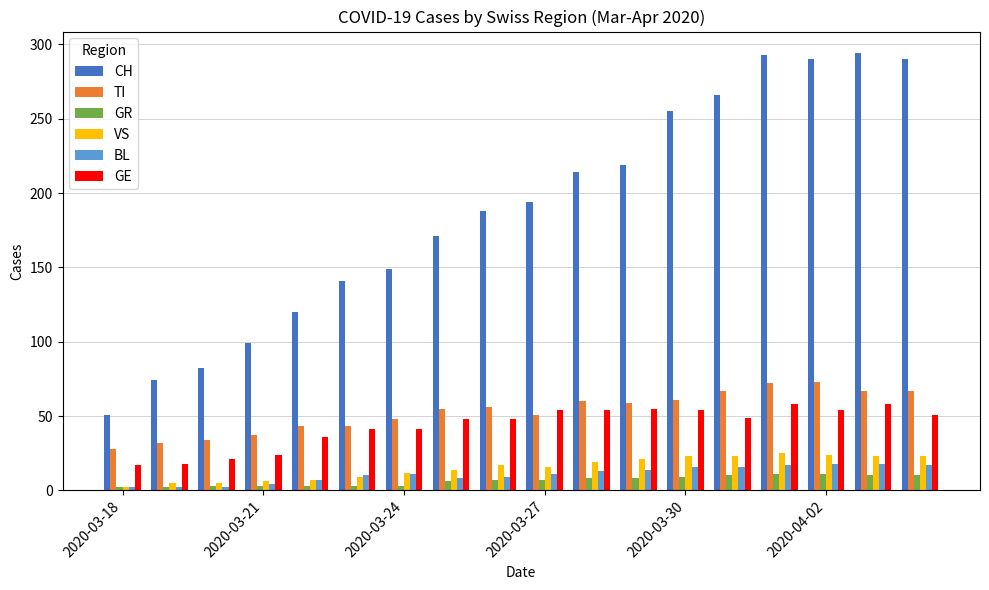

What is the average value of the CH series?

188